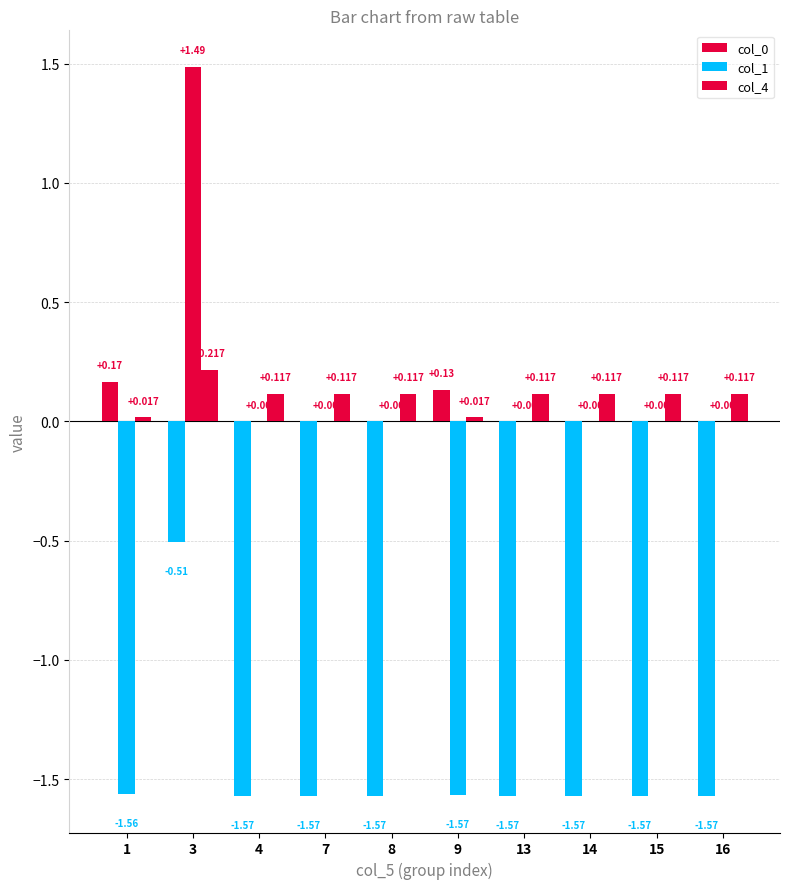

Are the bars grouped side by side (vs. stacked)?

Yes